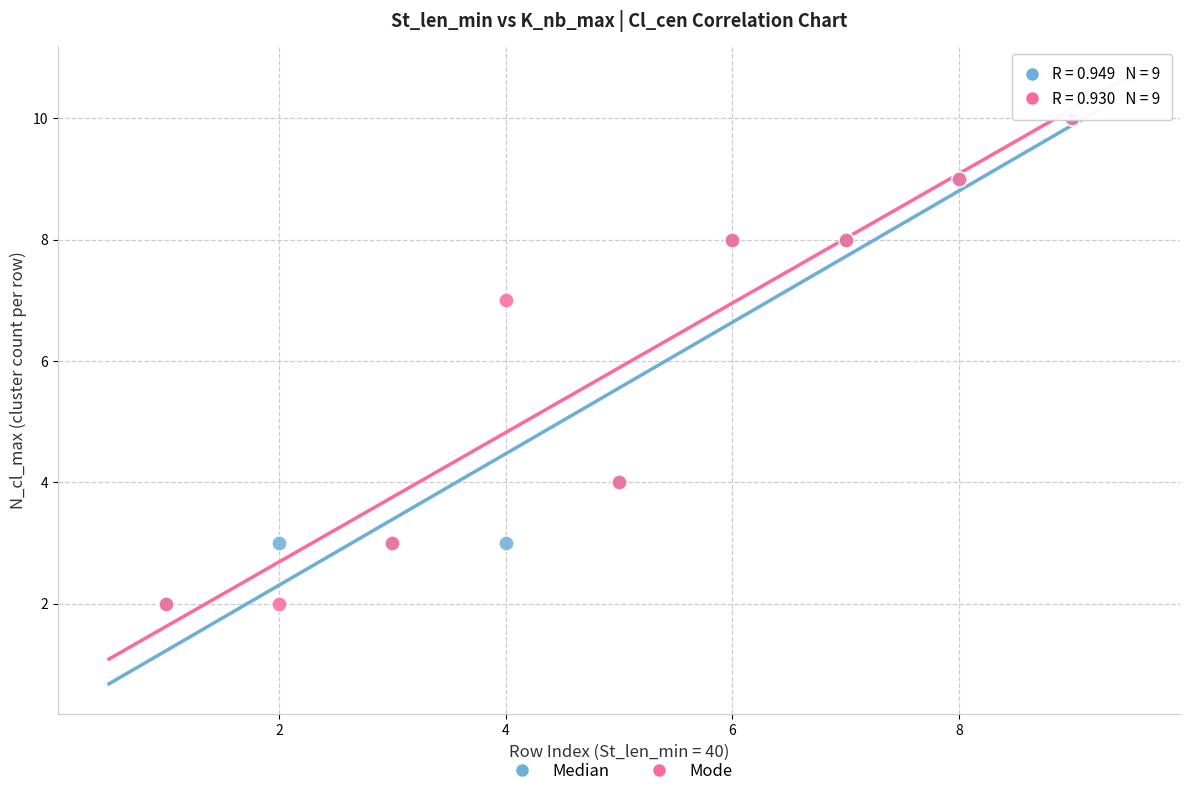

In the Median series, what Y value is closest to 6?

4